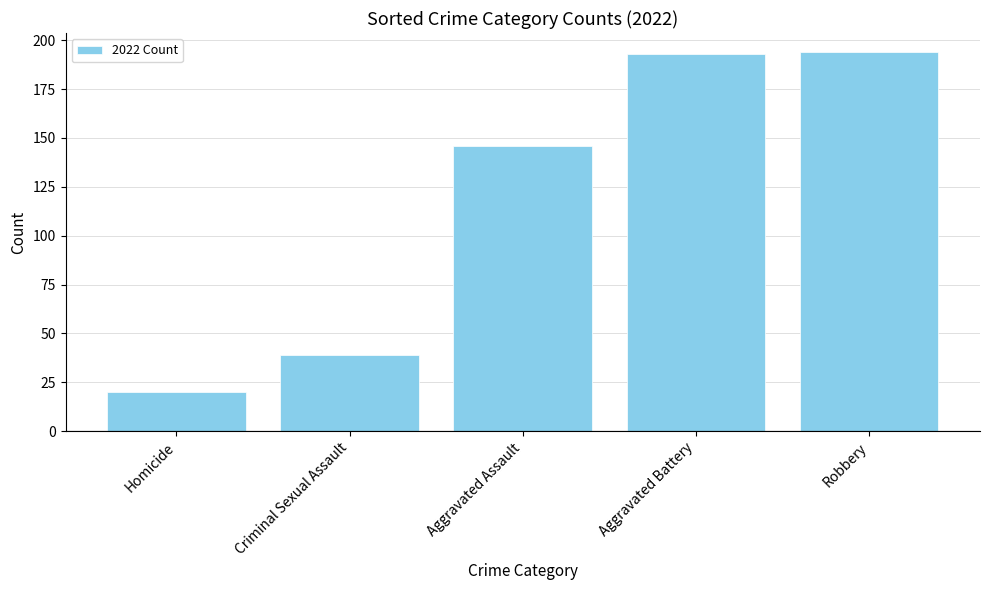

What is the sum of the values at Aggravated Battery and Aggravated Assault?

339